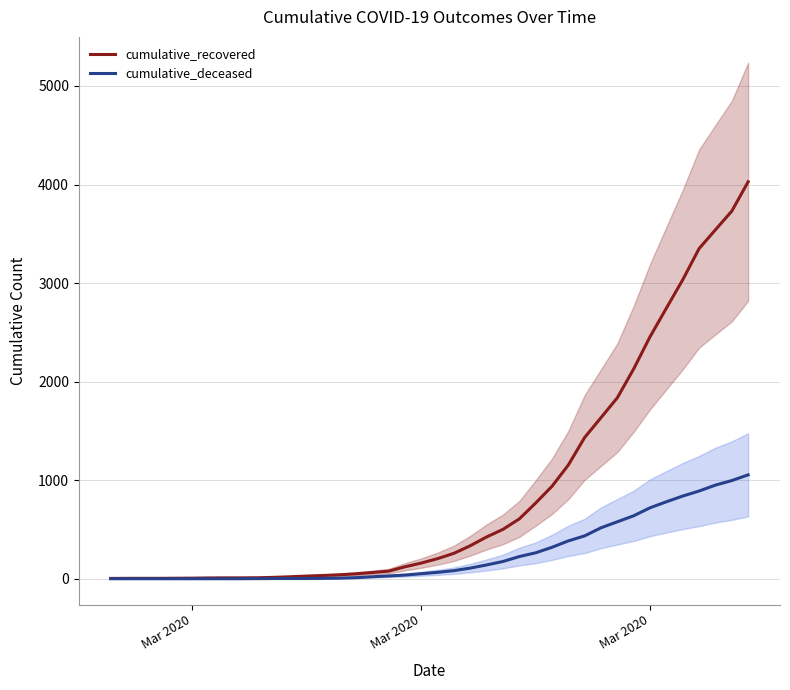

Is the value of cumulative_recovered at 35 greater than the value of cumulative_deceased at 31?

Yes